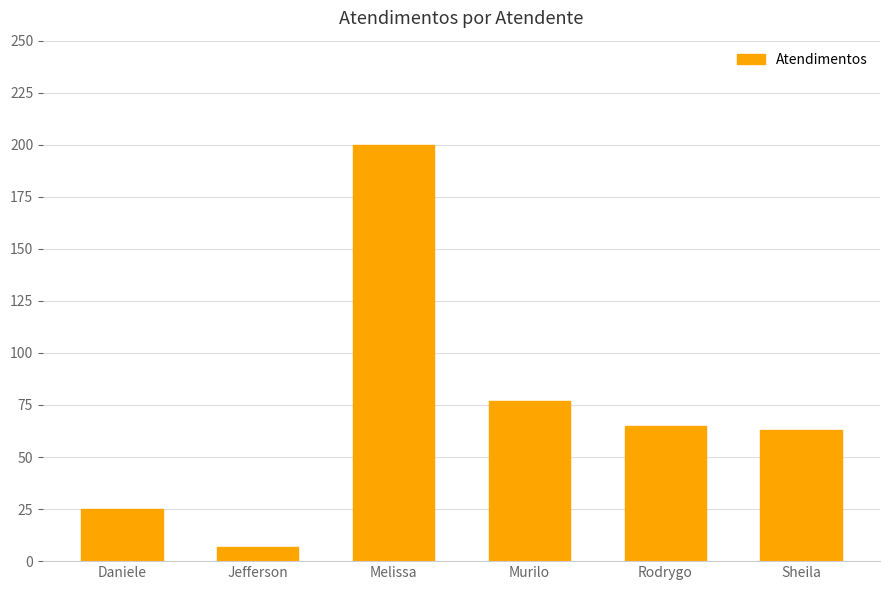

What is the label of the 1st bar from the left?

Daniele